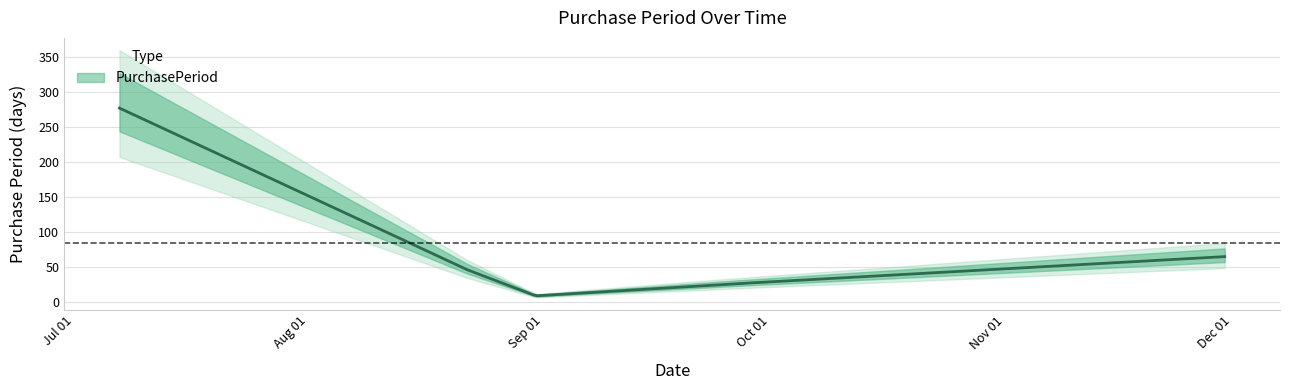

Between 2017-09-26 and 2017-11-30, which is larger?

2017-11-30